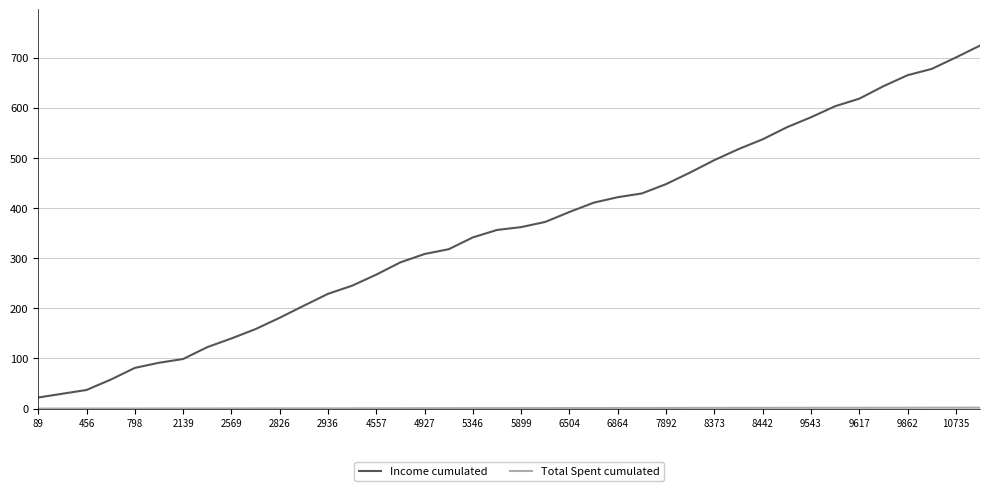

Which series has the largest total across all categories?

Income cumulated